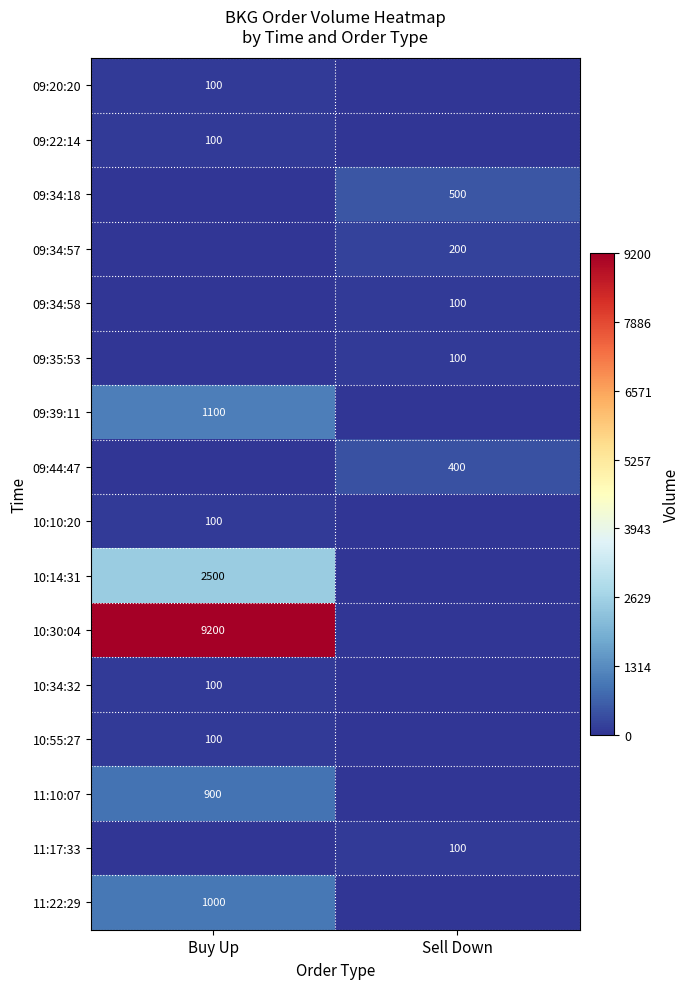

Is it true that 11:17:33 equals 100 at Sell Down?

True